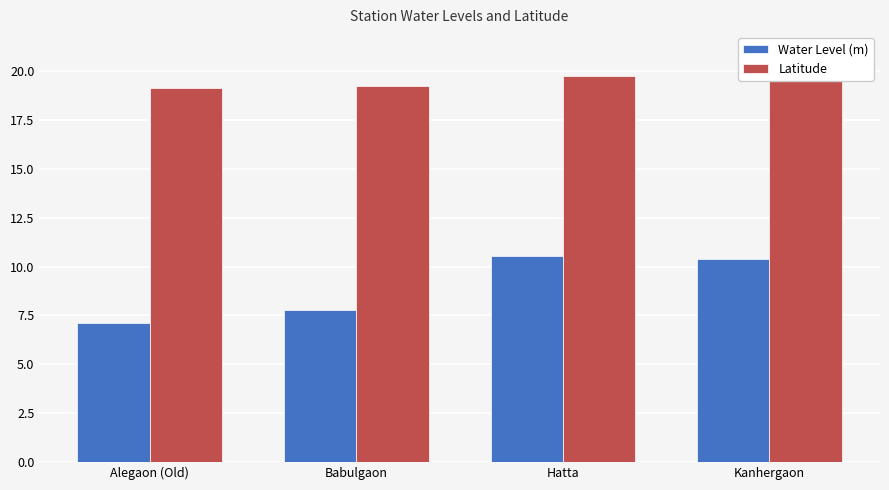

Is the value of Water Level (m) at Babulgaon greater than the value of Latitude at Hatta?

No